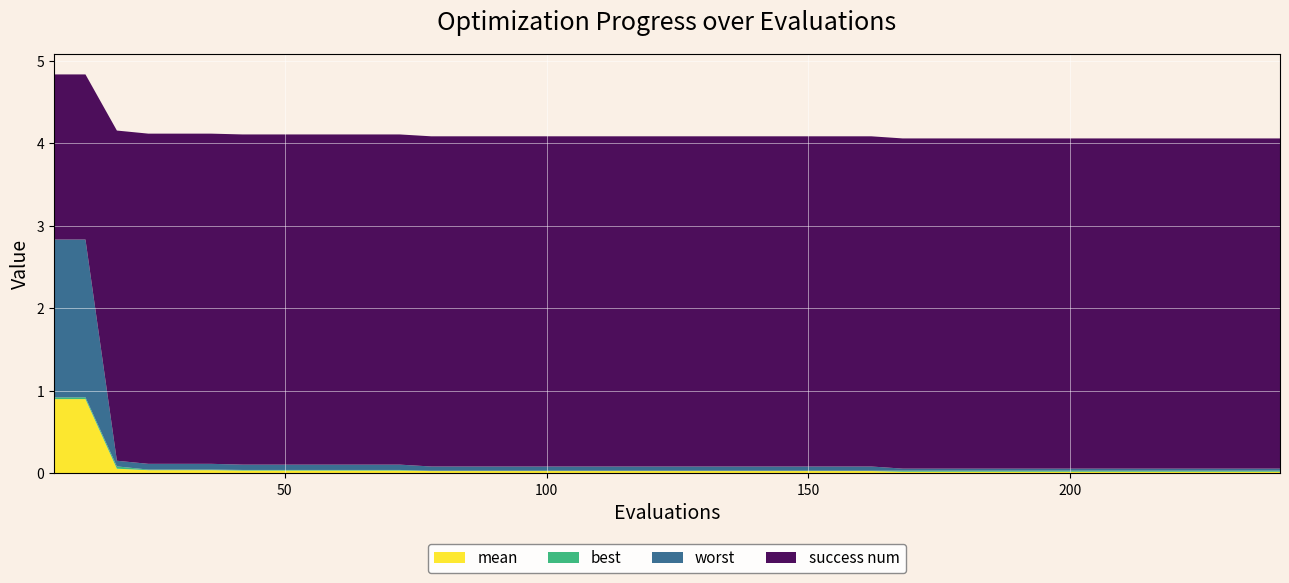

Reading right to left, extract all data points from this chart.

mean: 0.0	0.0	0.0	0.0	0.0	0.0	0.0	0.0	0.0	0.0	0.0	0.0	0.0	0.0	0.0	0.0	0.0	0.0	0.0	0.0	0.0	0.0	0.0	0.0	0.0	0.0	0.0	0.0	0.0	0.0	0.0	0.0	0.0	0.0	0.0	0.0	0.0	0.1	0.9	0.9
best: 0.0	0.0	0.0	0.0	0.0	0.0	0.0	0.0	0.0	0.0	0.0	0.0	0.0	0.0	0.0	0.0	0.0	0.0	0.0	0.0	0.0	0.0	0.0	0.0	0.0	0.0	0.0	0.0	0.0	0.0	0.0	0.0	0.0	0.0	0.0	0.0	0.0	0.0	0.0	0.0
worst: 0.0	0.0	0.0	0.0	0.0	0.0	0.0	0.0	0.0	0.0	0.0	0.0	0.0	0.1	0.1	0.1	0.1	0.1	0.1	0.1	0.1	0.1	0.1	0.1	0.1	0.1	0.1	0.1	0.1	0.1	0.1	0.1	0.1	0.1	0.1	0.1	0.1	0.1	1.9	1.9
success num: 4.0	4.0	4.0	4.0	4.0	4.0	4.0	4.0	4.0	4.0	4.0	4.0	4.0	4.0	4.0	4.0	4.0	4.0	4.0	4.0	4.0	4.0	4.0	4.0	4.0	4.0	4.0	4.0	4.0	4.0	4.0	4.0	4.0	4.0	4.0	4.0	4.0	4.0	2.0	2.0